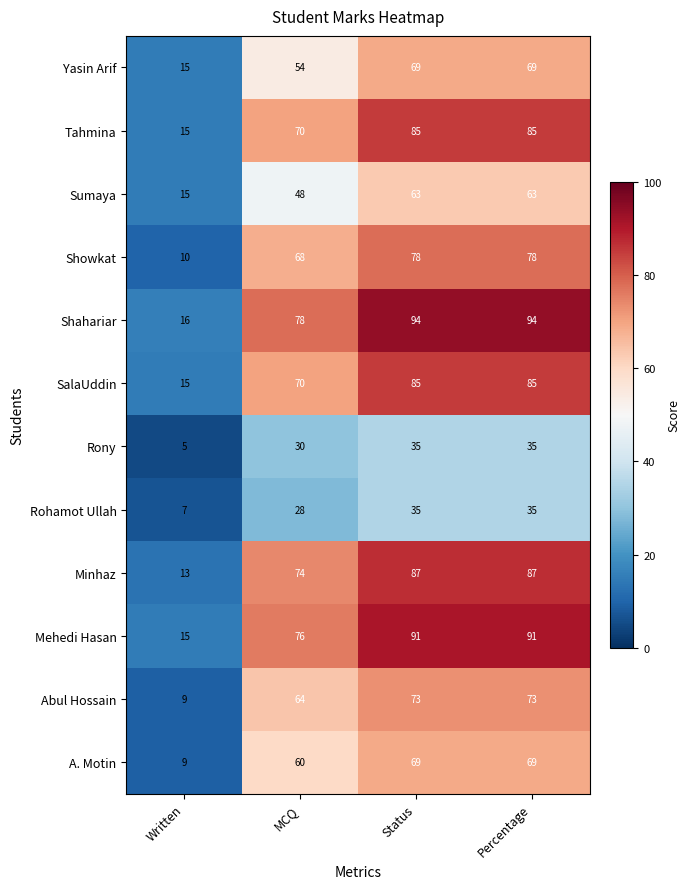

What is the sum of the Rony values at Status and MCQ?

65